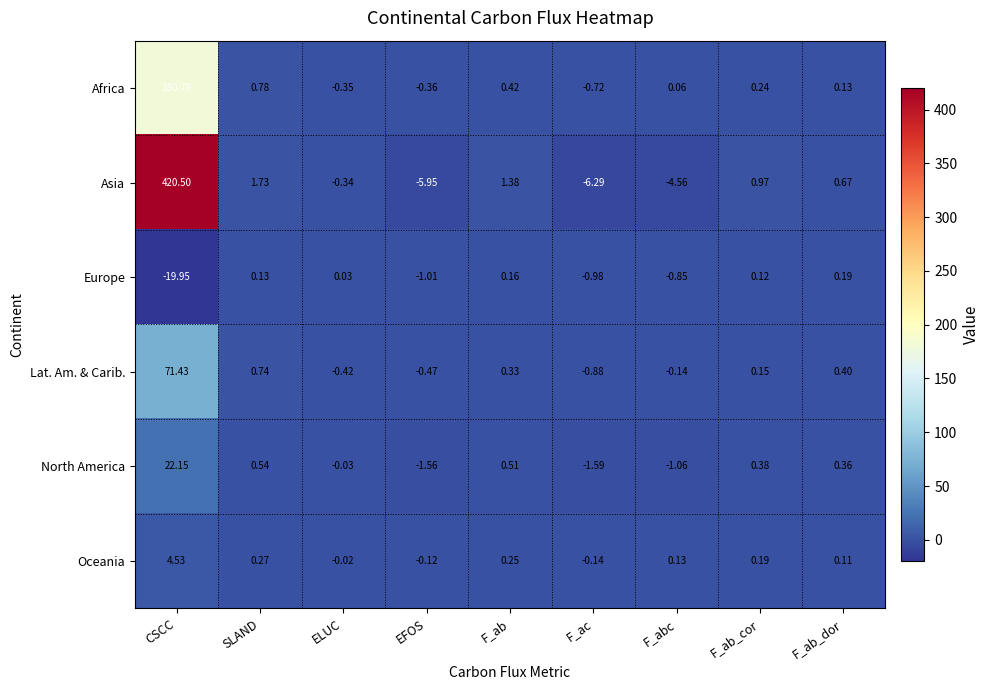

Rank the series at ELUC from lowest to highest value.

Lat. Am. & Carib., Africa, Asia, North America, Oceania, Europe